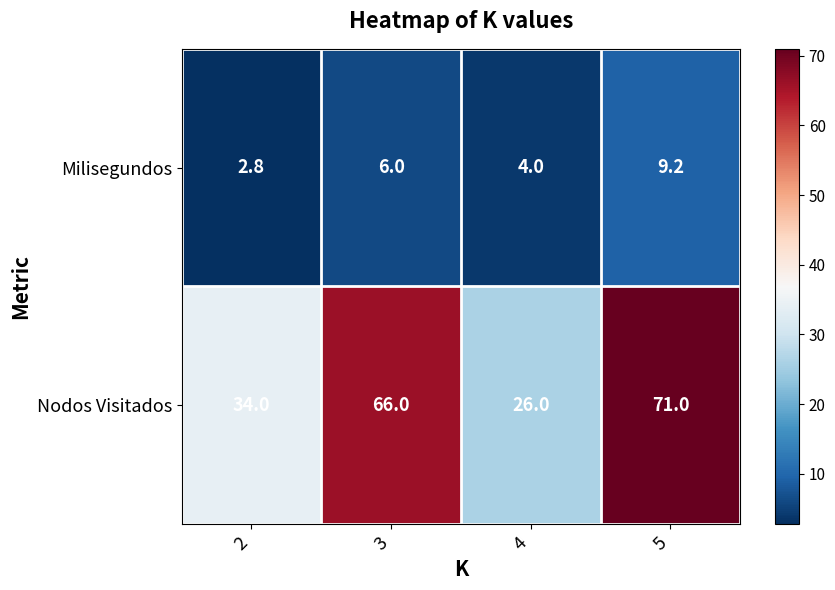

Rank the series by their average value, from highest to lowest.

Nodos Visitados, Milisegundos